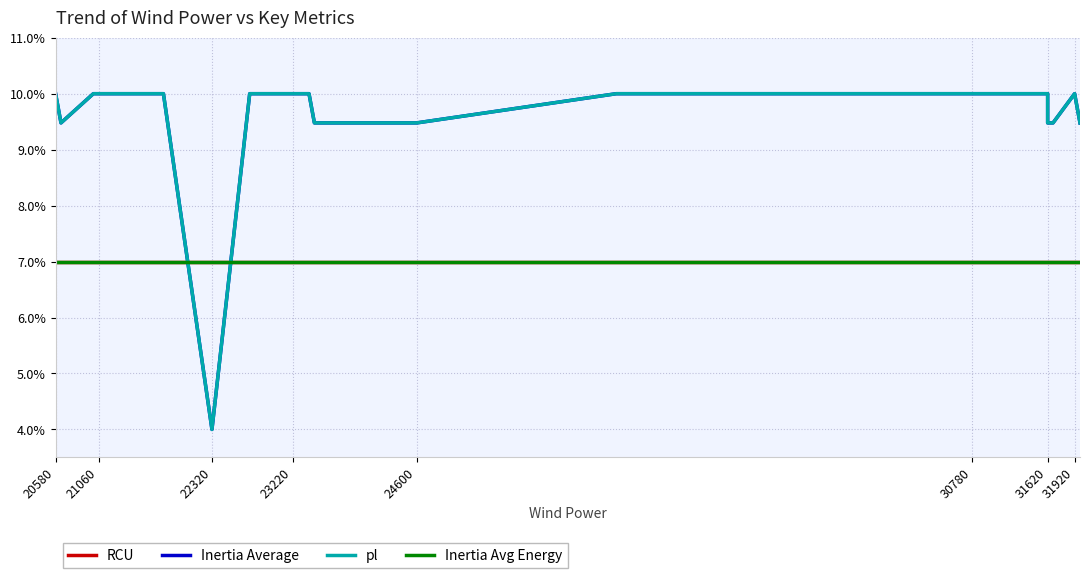

Which category has the highest value across all series?

20580